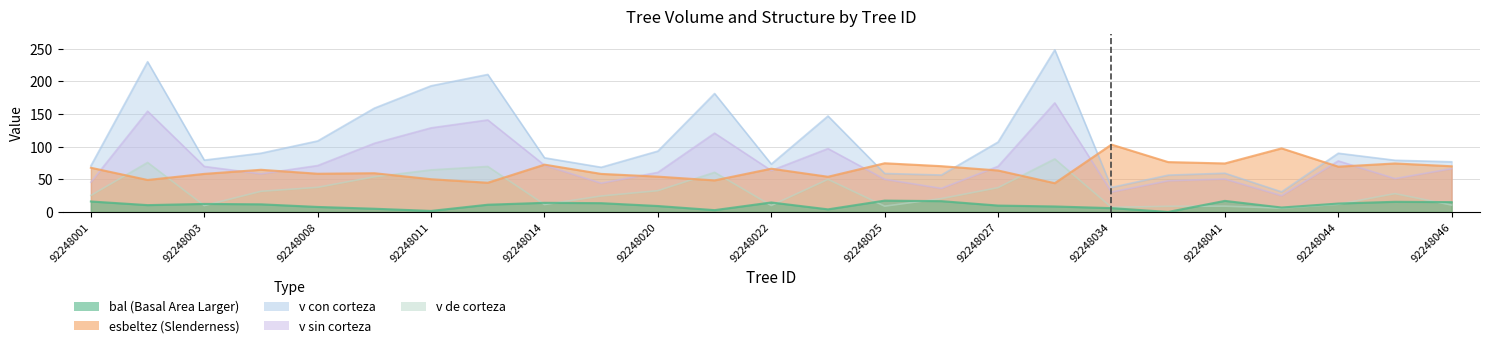

Which series has the widest spread of values?

v_con_corteza